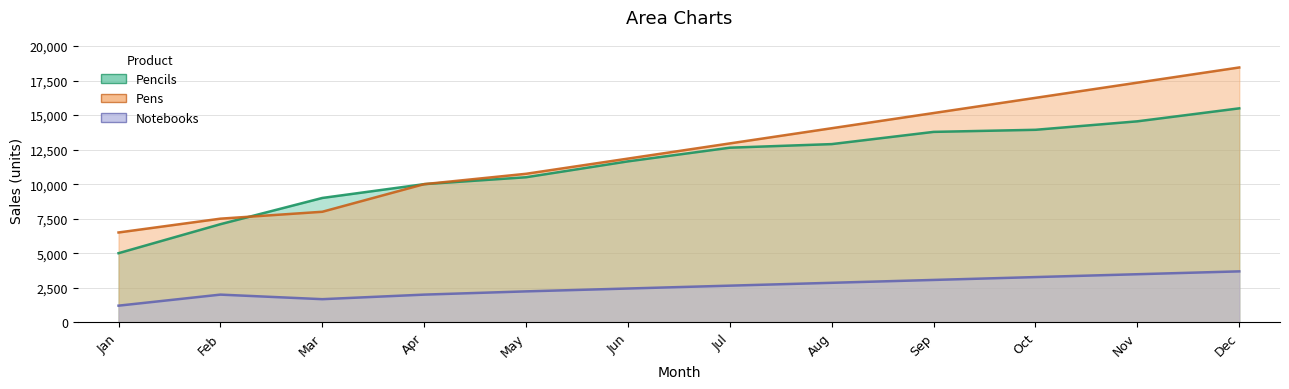

At Sep, list the series in order from largest to smallest.

Pens, Pencils, Notebooks